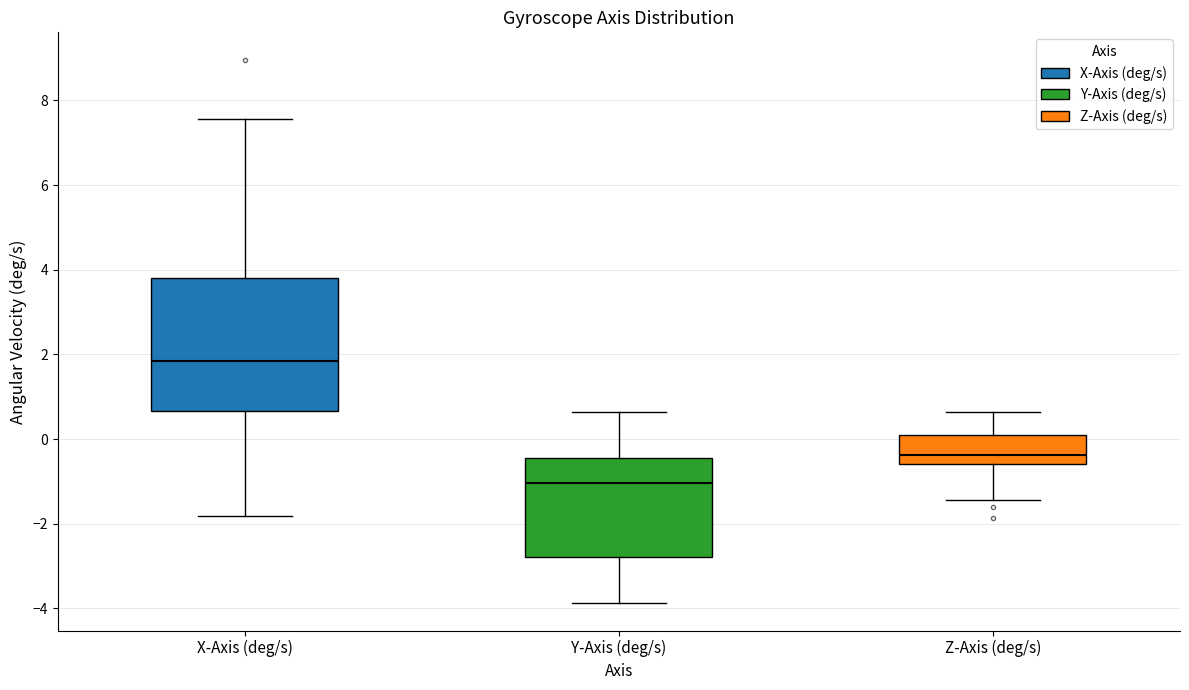

Reading left to right, transcribe this box plot: for each box, give where its median line is, the range the box spans, and where its two whiskers end, as read against the y-axis. The values are not printed on the chart, so give them approximately, as read against the axis.

X-Axis (deg/s): median 1.8, box 0.6 to 3.8, whiskers -1.8 to 7.6
Y-Axis (deg/s): median -1.0, box -2.8 to -0.4, whiskers -3.8 to 0.6
Z-Axis (deg/s): median -0.4, box -0.6 to 0.2, whiskers -1.4 to 0.6